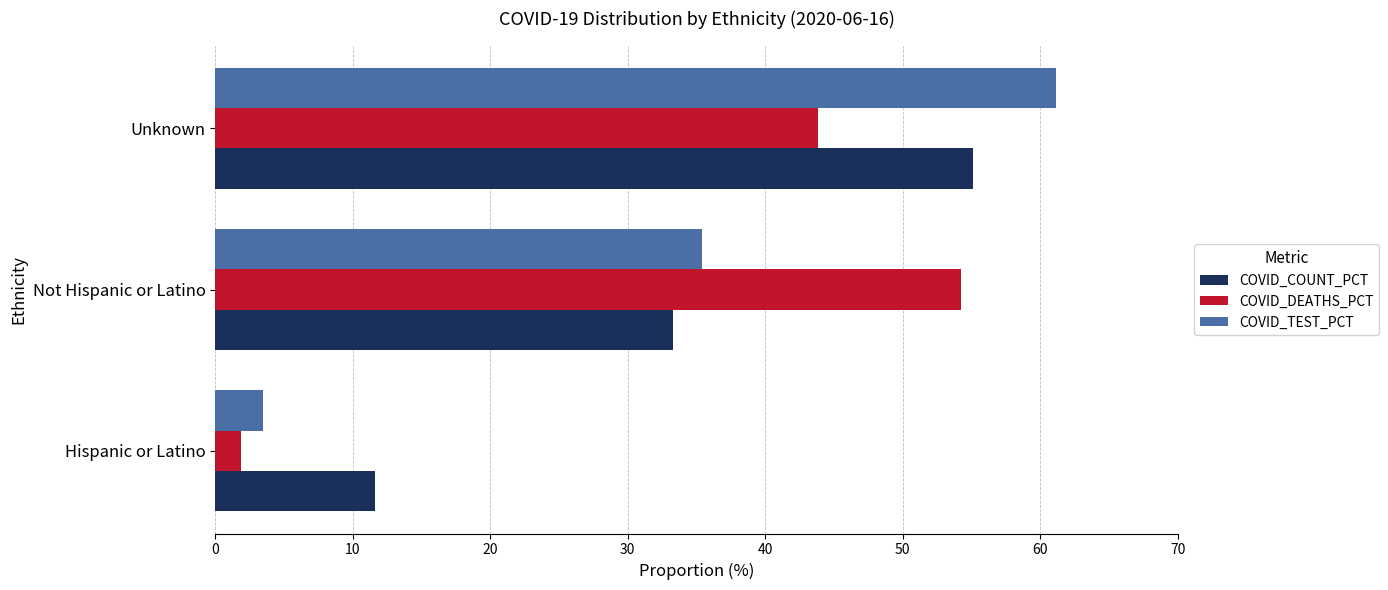

Which category has the highest value across all series?

Unknown